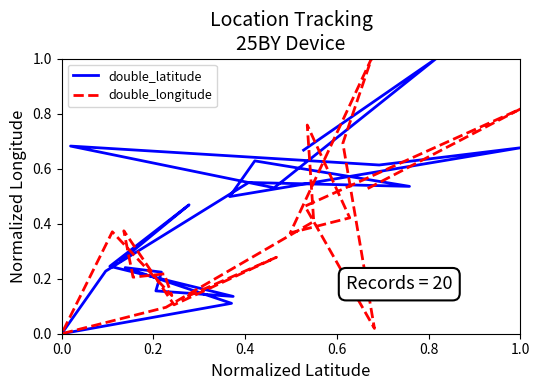

Reading left to right, list all the values displayed in this chart.

double_latitude: 0.7	1.0	0.5	0.7	0.6	0.7	0.5	0.6	0.5	0.5	0.2	0.0	0.1	0.2	0.2	0.2	0.1	0.2	0.5	0.3
double_longitude: 0.5	0.8	0.5	0.0	0.7	1.0	0.4	0.4	0.8	0.4	0.1	0.0	0.4	0.1	0.2	0.2	0.4	0.1	0.3	0.1